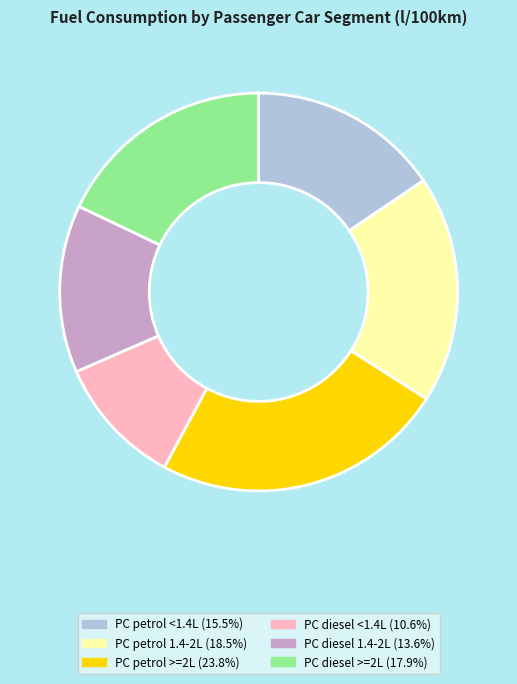

Does any single category account for the majority?

No